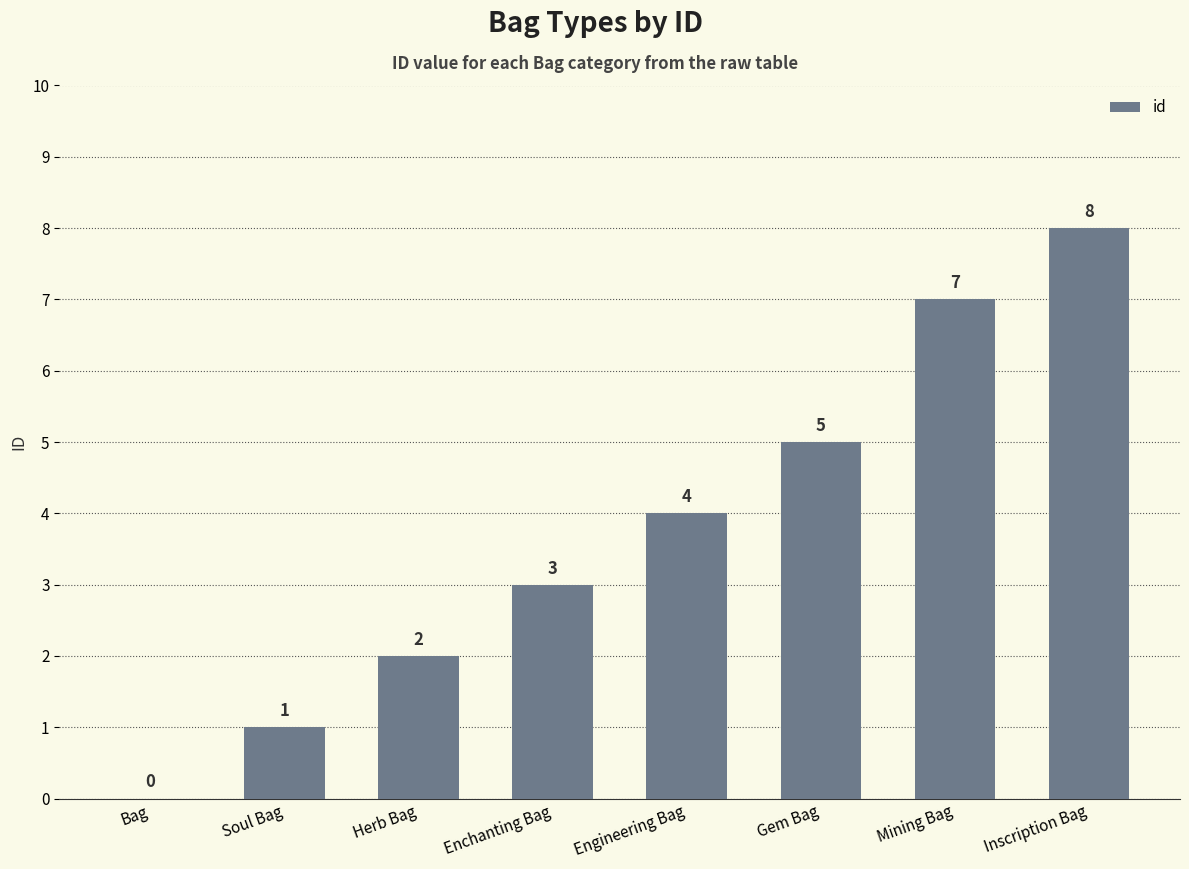

Reading left to right, what are all the values shown in this chart?

Bag=0	Soul Bag=1	Herb Bag=2	Enchanting Bag=3	Engineering Bag=4	Gem Bag=5	Mining Bag=7	Inscription Bag=8